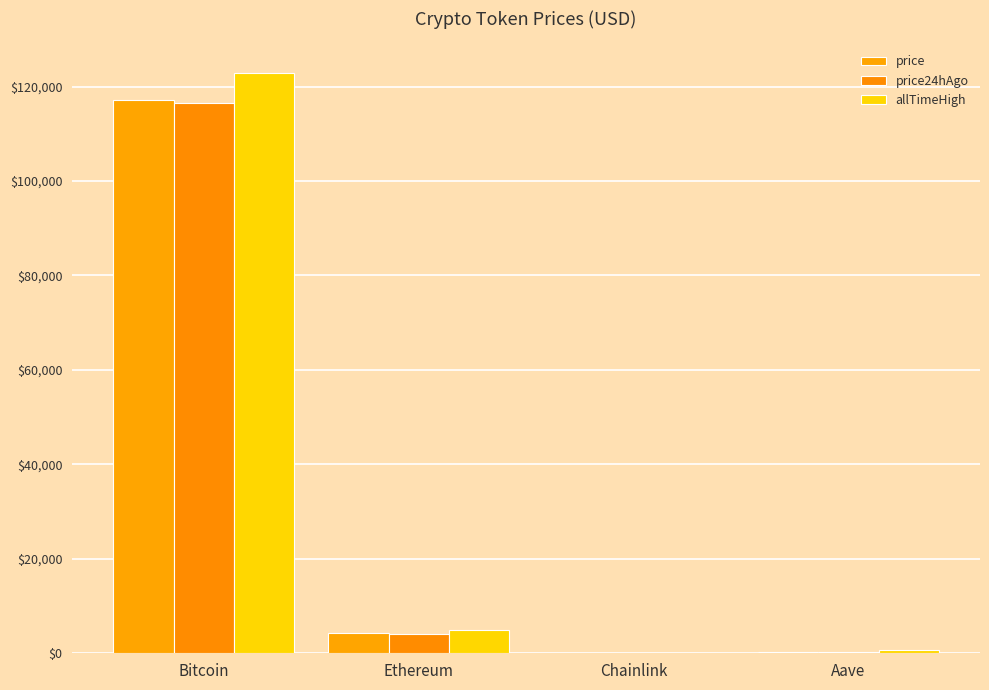

Are the bars grouped side by side (vs. stacked)?

Yes